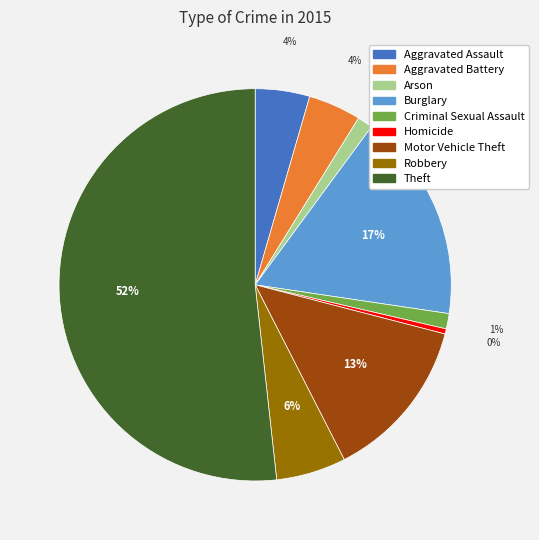

To the nearest percent, what is the difference between the Burglary and Aggravated Battery slice percentages?

13%